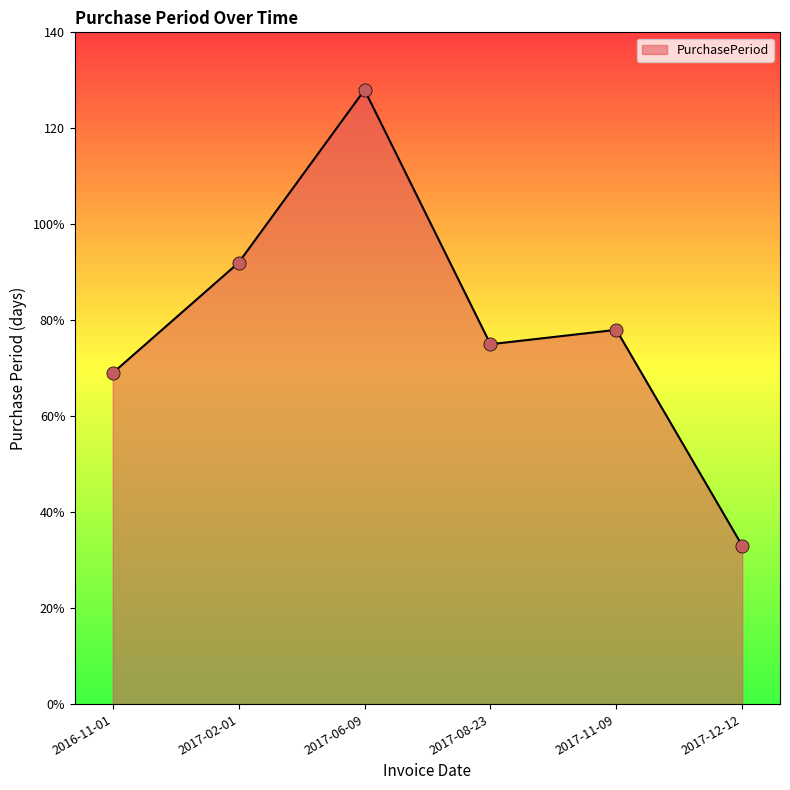

What is the change in value from 2017-02-01 to 2017-06-09?

+36